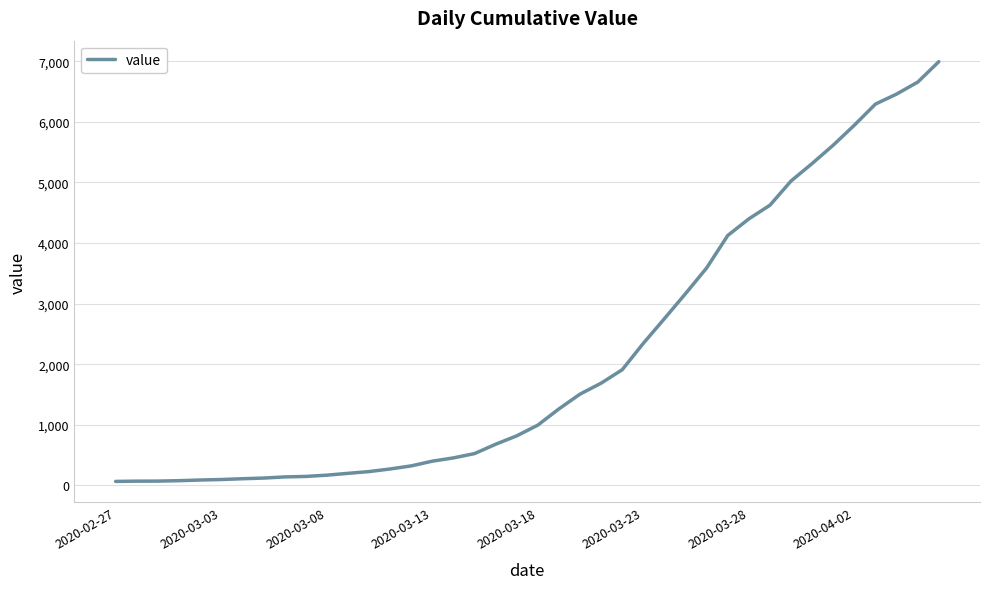

What is the difference between the maximum and minimum values?

6931